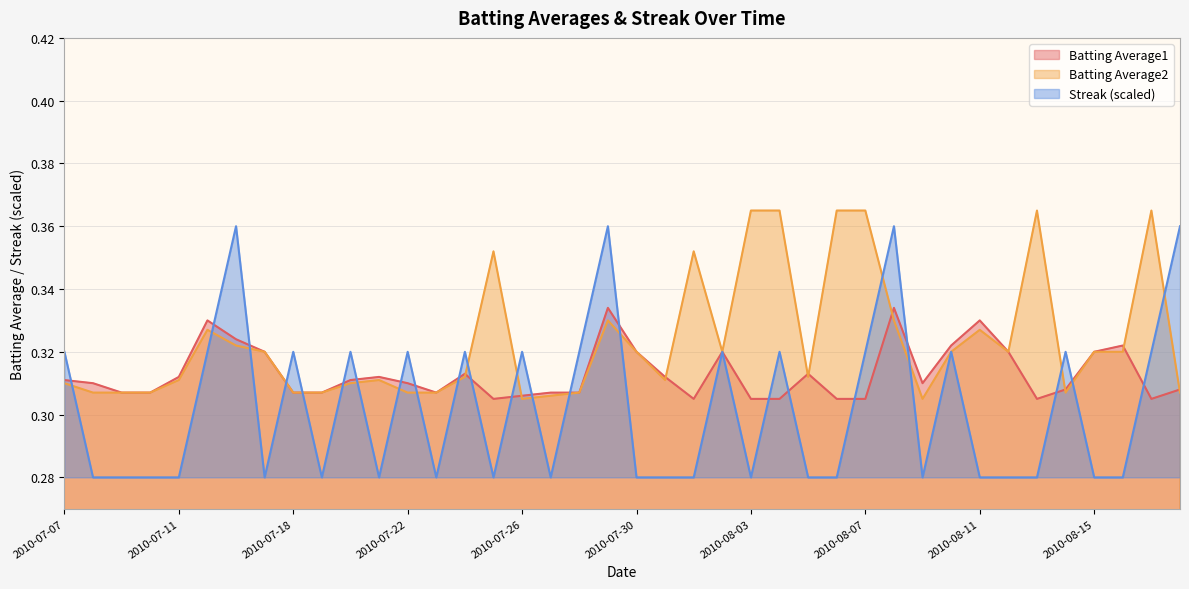

Reading left to right, extract all data points from this chart.

Batting Average1: 0.3	0.3	0.3	0.3	0.3	0.3	0.3	0.3	0.3	0.3	0.3	0.3	0.3	0.3	0.3	0.3	0.3	0.3	0.3	0.3	0.3	0.3	0.3	0.3	0.3	0.3	0.3	0.3	0.3	0.3	0.3	0.3	0.3	0.3	0.3	0.3	0.3	0.3	0.3	0.3
Batting Average2: 0.3	0.3	0.3	0.3	0.3	0.3	0.3	0.3	0.3	0.3	0.3	0.3	0.3	0.3	0.3	0.4	0.3	0.3	0.3	0.3	0.3	0.3	0.4	0.3	0.4	0.4	0.3	0.4	0.4	0.3	0.3	0.3	0.3	0.3	0.4	0.3	0.3	0.3	0.4	0.3
Streak: 0.3	0.3	0.3	0.3	0.3	0.3	0.4	0.3	0.3	0.3	0.3	0.3	0.3	0.3	0.3	0.3	0.3	0.3	0.3	0.4	0.3	0.3	0.3	0.3	0.3	0.3	0.3	0.3	0.3	0.4	0.3	0.3	0.3	0.3	0.3	0.3	0.3	0.3	0.3	0.4